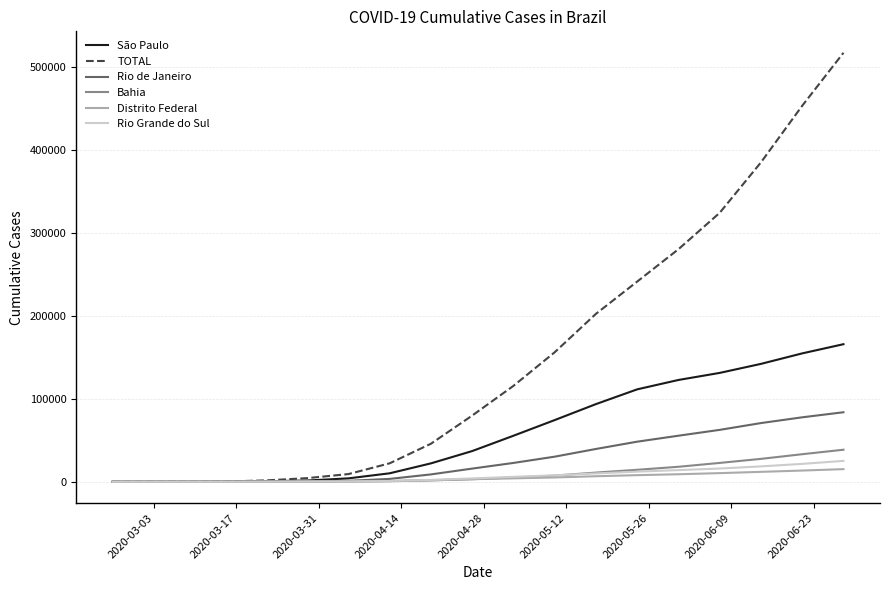

Does the chart have visible grid lines?

Yes